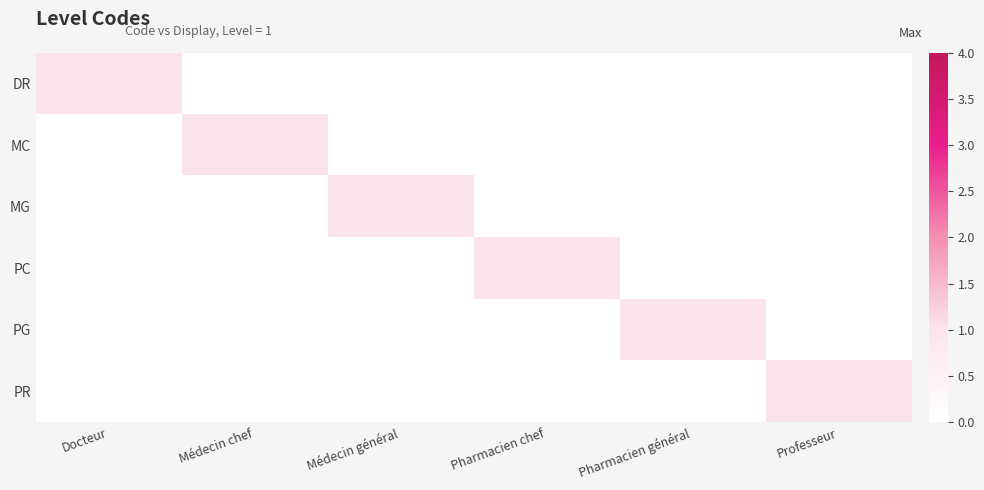

How many categories are shown in the chart?

6